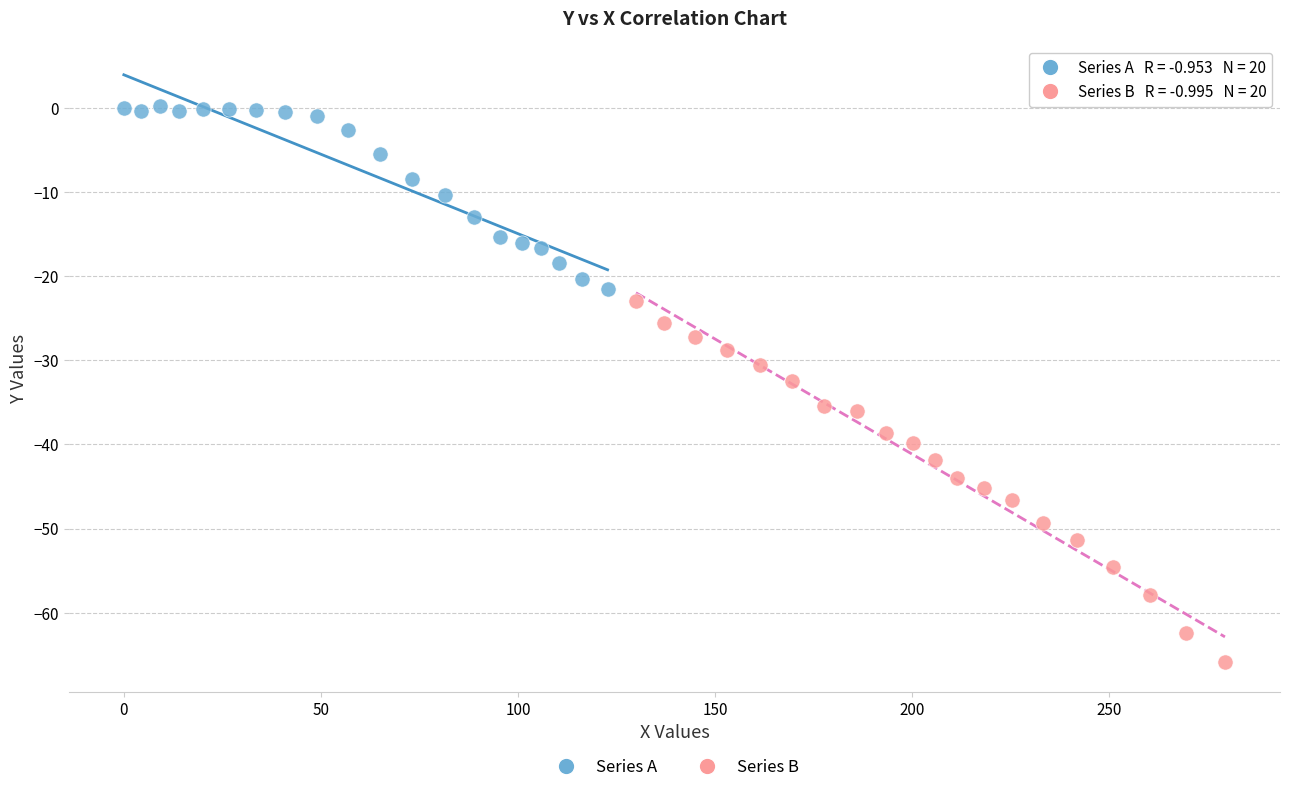

Which series contains the lowest Y value?

Series B